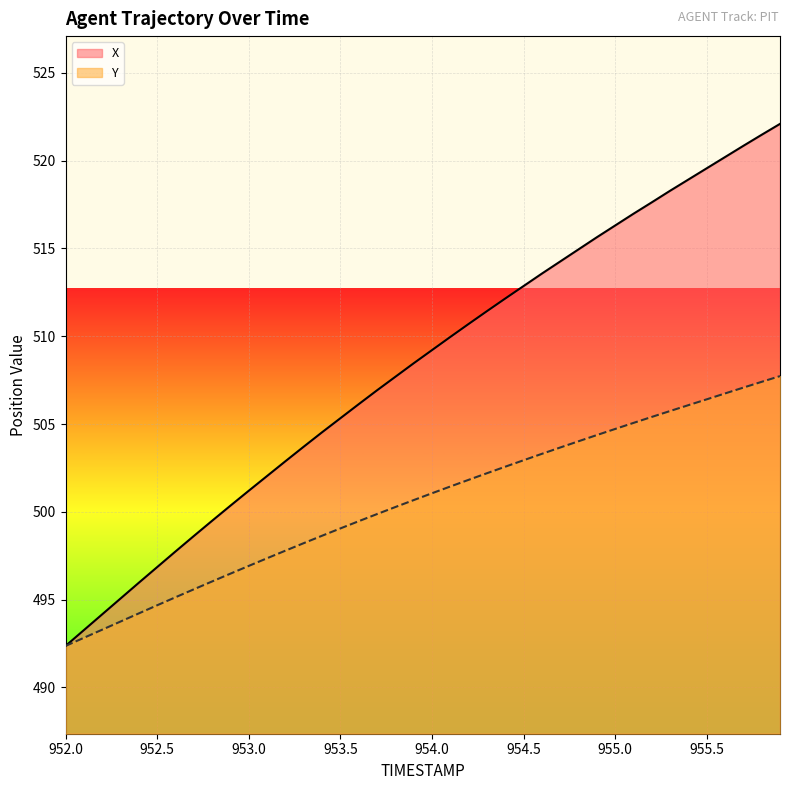

What is the difference between the maximum and second lowest values in the Y series?

14.9